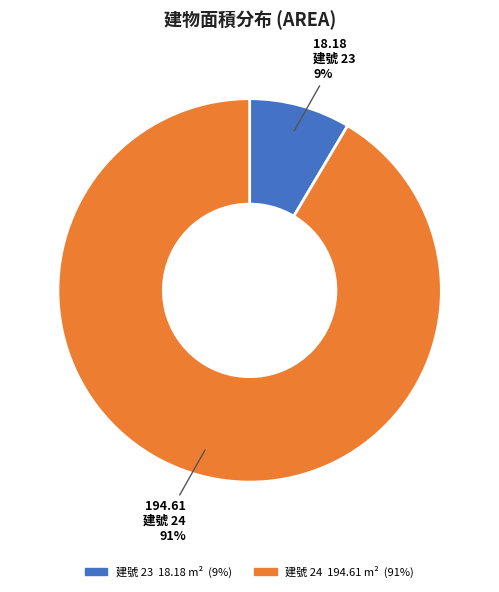

True or false: 建號 24 accounts for 84% of the total.

False